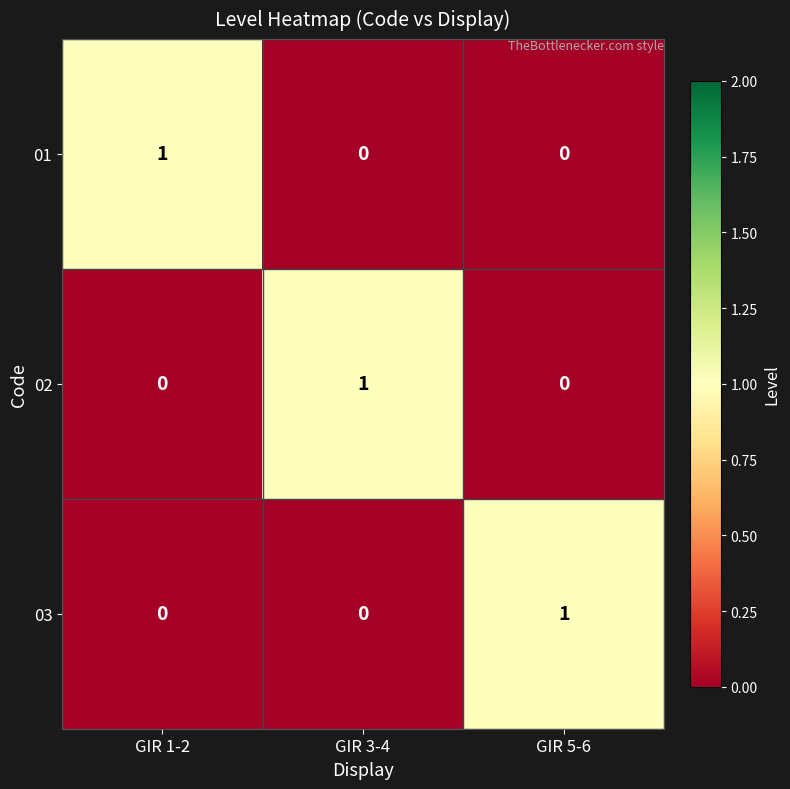

What is the total value across all series at GIR 3-4?

1